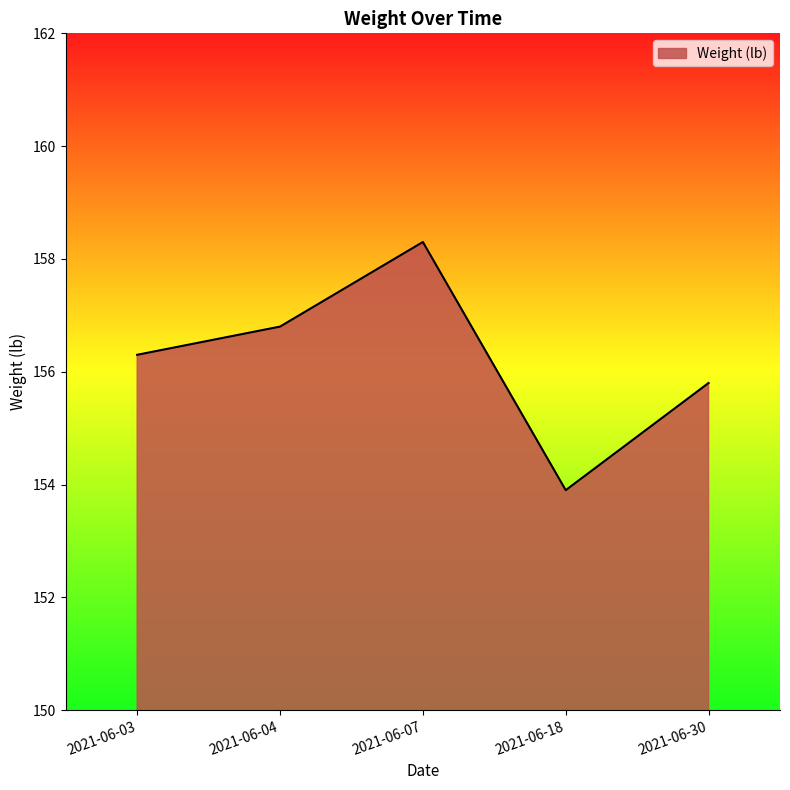

Which category has the highest value across all series?

2021-06-07